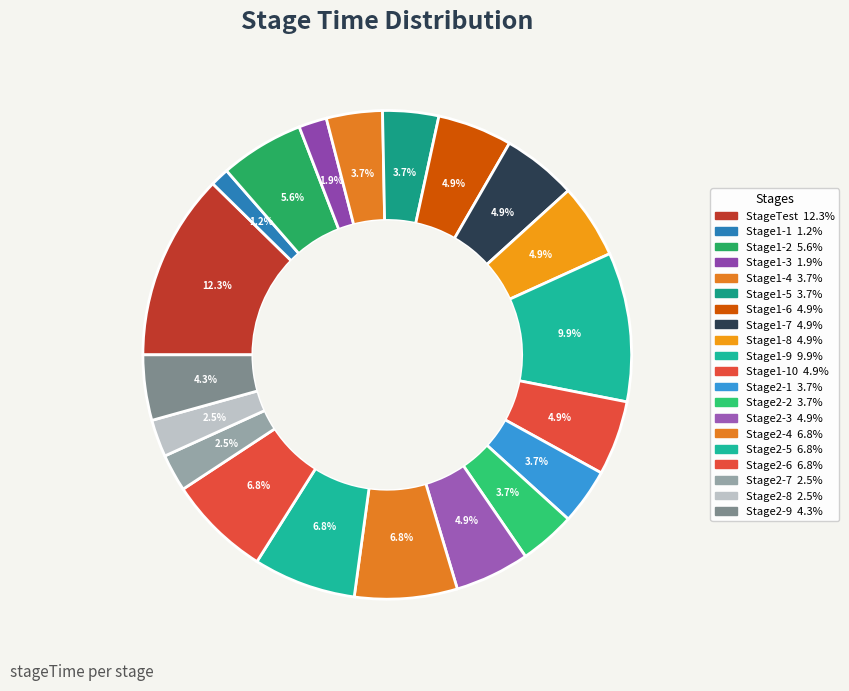

Does any single category account for the majority?

No